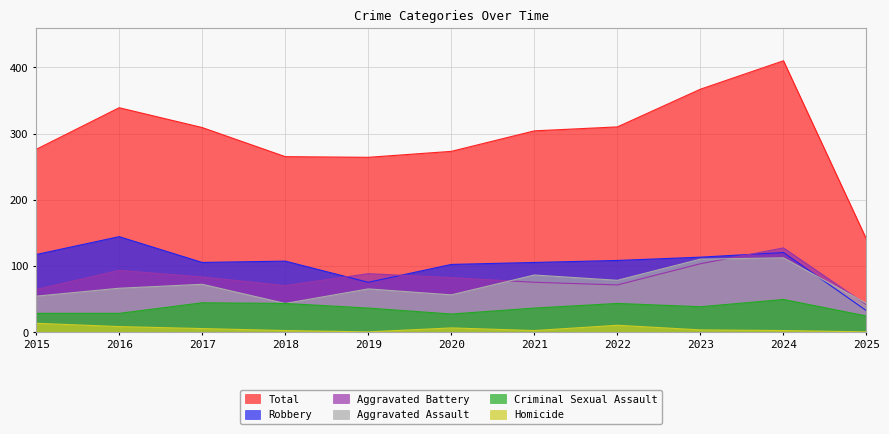

What is the lowest value of the Aggravated Battery series?

41